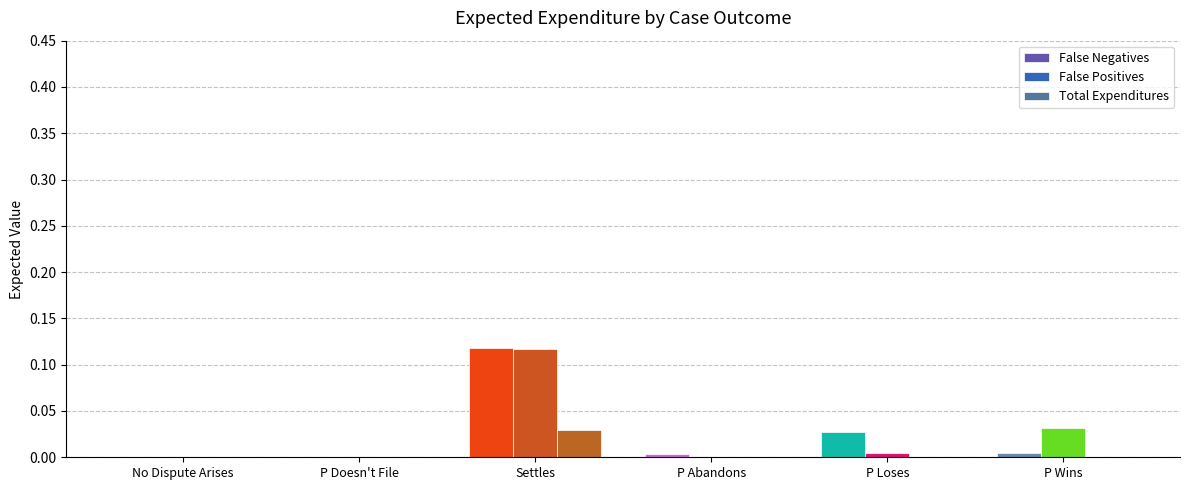

True or false: Total Expenditures has a value of 0.0 at P Loses.

True